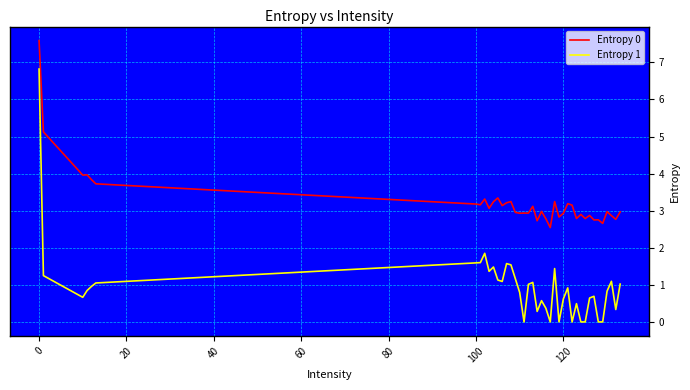

True or false: Entropy 0 and Entropy 1 cross at least once.

False